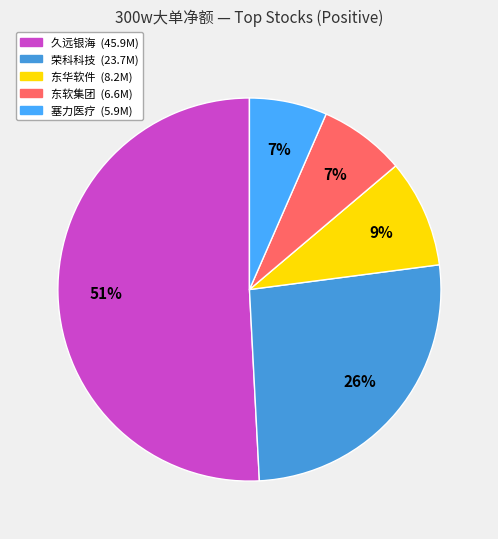

How many segments does this pie chart have?

5